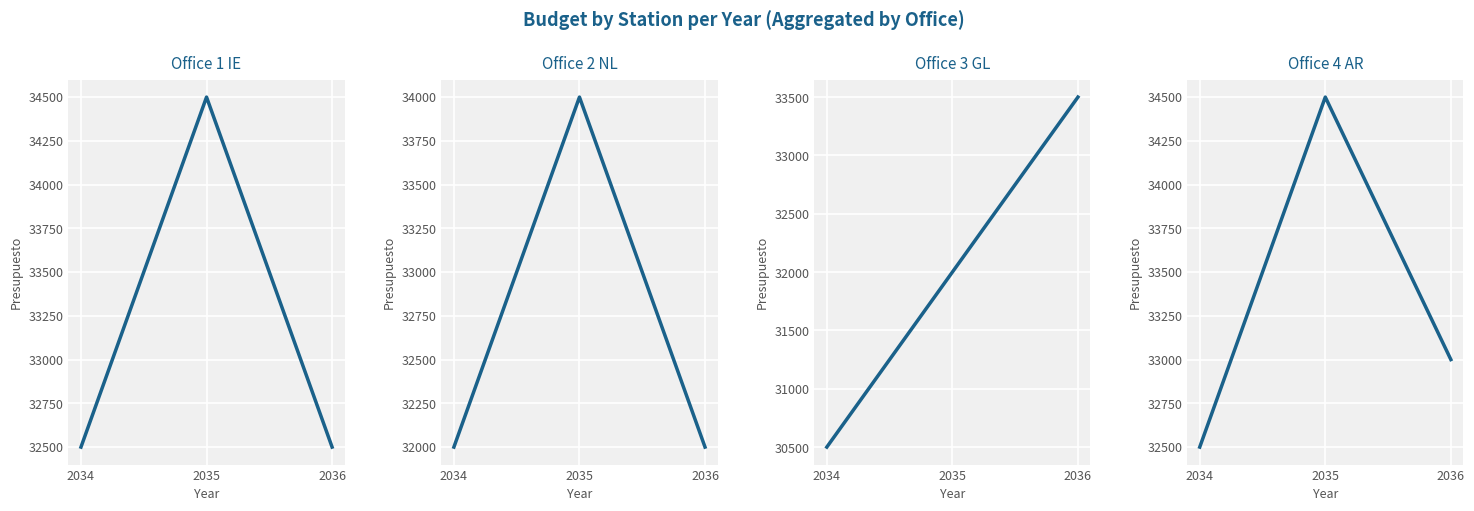

Reading left to right, extract all data points from this chart.

Office 1 Total Budget: 2034=32500	2035=34500	2036=32500
Office 2 Total Budget: 2034=32000	2035=34000	2036=32000
Office 3 Total Budget: 2034=30500	2035=32000	2036=33500
Office 4 Total Budget: 2034=32500	2035=34500	2036=33000